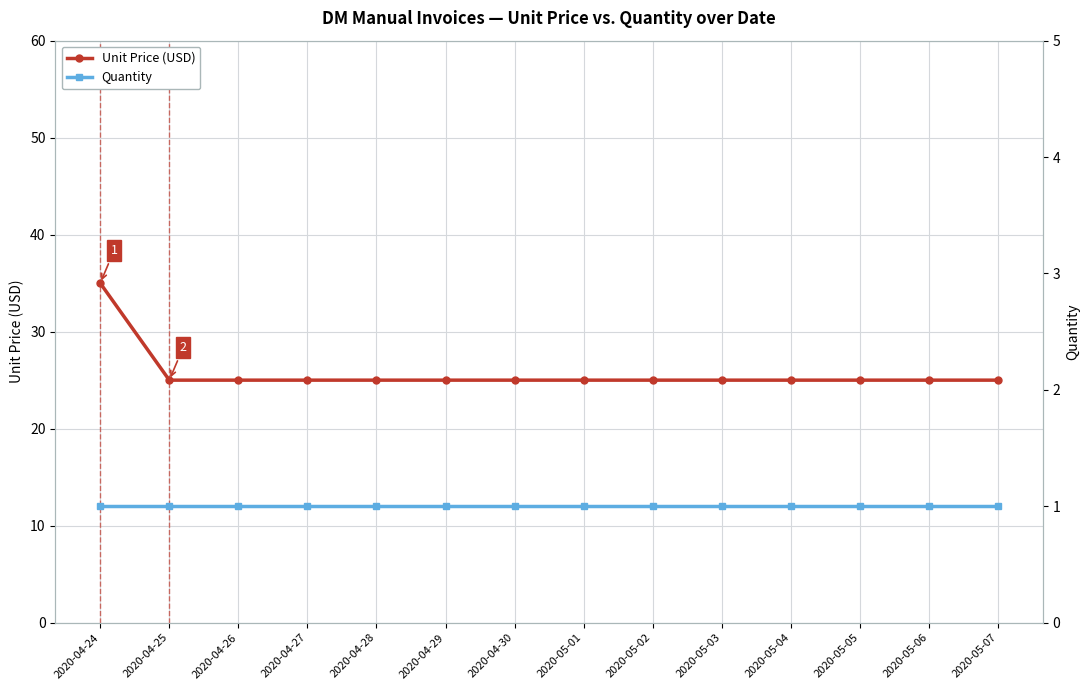

Reading right to left, transcribe all the data shown in this chart.

Unit Price (USD): 25	25	25	25	25	25	25	25	25	25	25	25	25	35
Quantity: 1	1	1	1	1	1	1	1	1	1	1	1	1	1